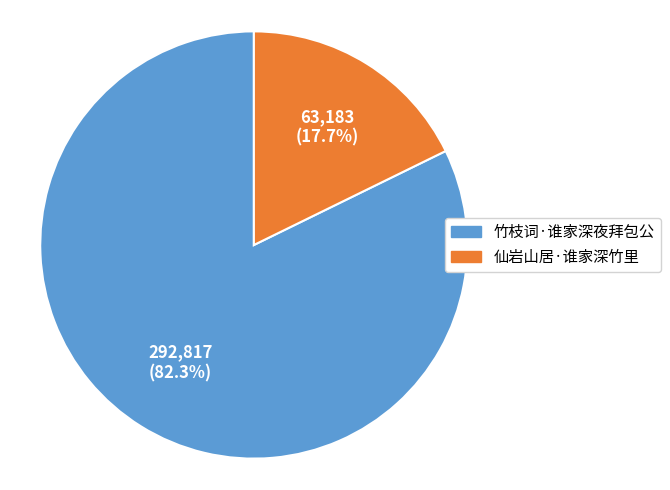

To the nearest percent, what percentage of the pie is 仙岩山居·谁家深竹里?

18%